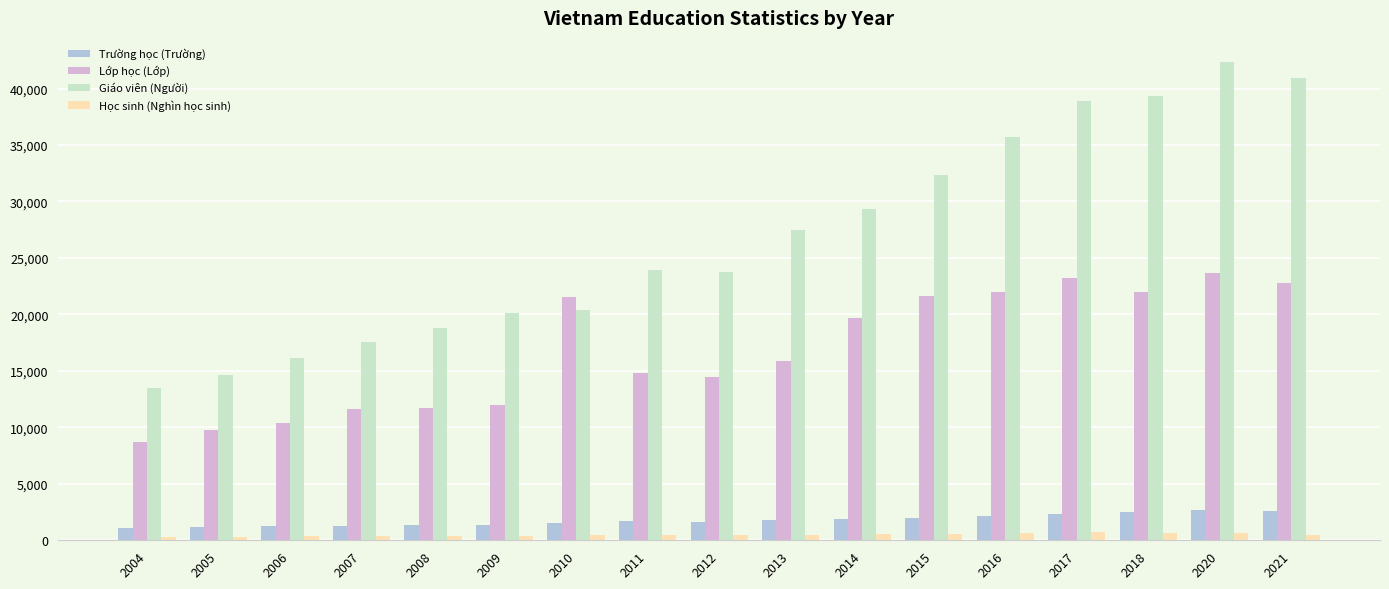

At which label does Lớp học (Lớp) reach its minimum?

2004